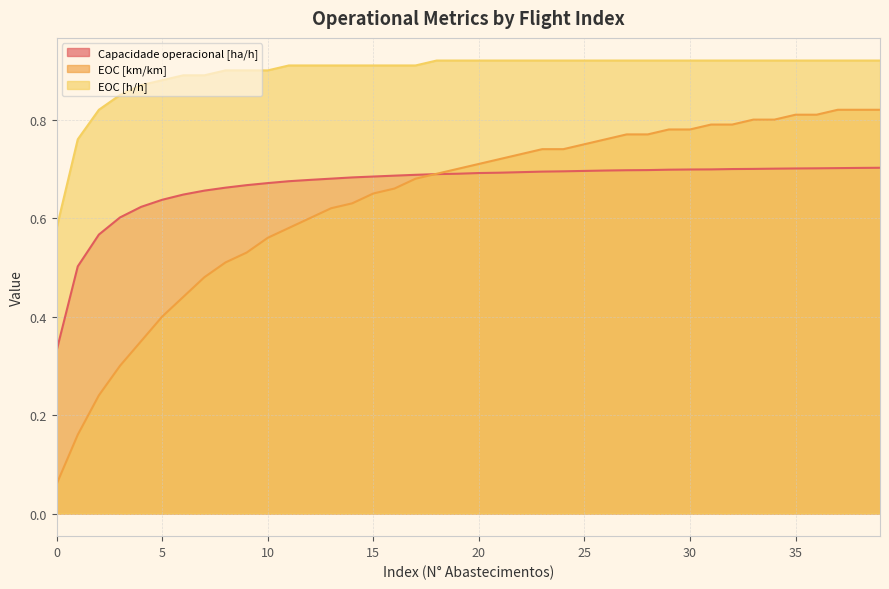

Is it true that EOC [h/h] equals 0.2 at 37?

False